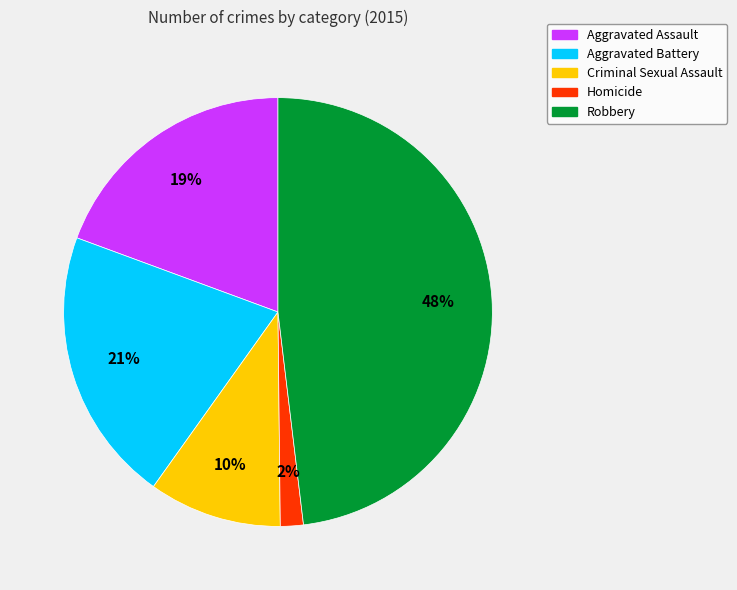

To the nearest percent, what percentage of the pie is Criminal Sexual Assault?

10%